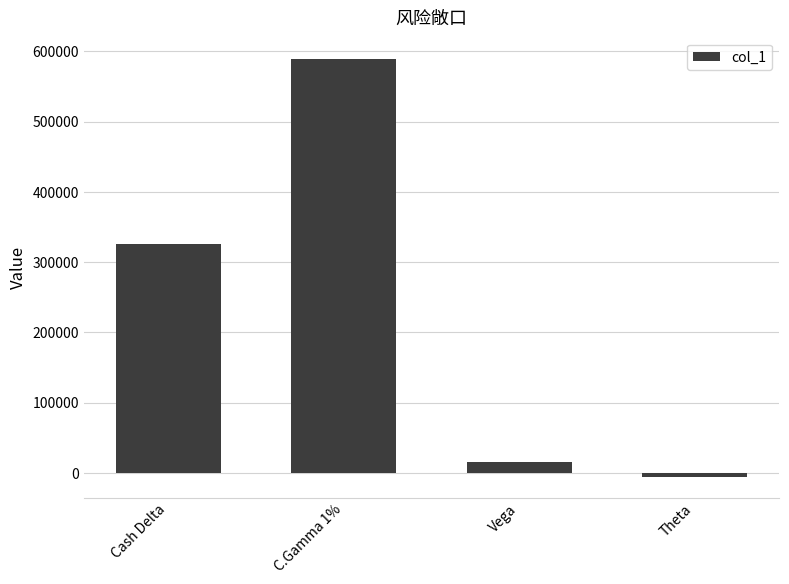

List the labels in order of value, largest first.

C.Gamma 1%, Cash Delta, Vega, Theta